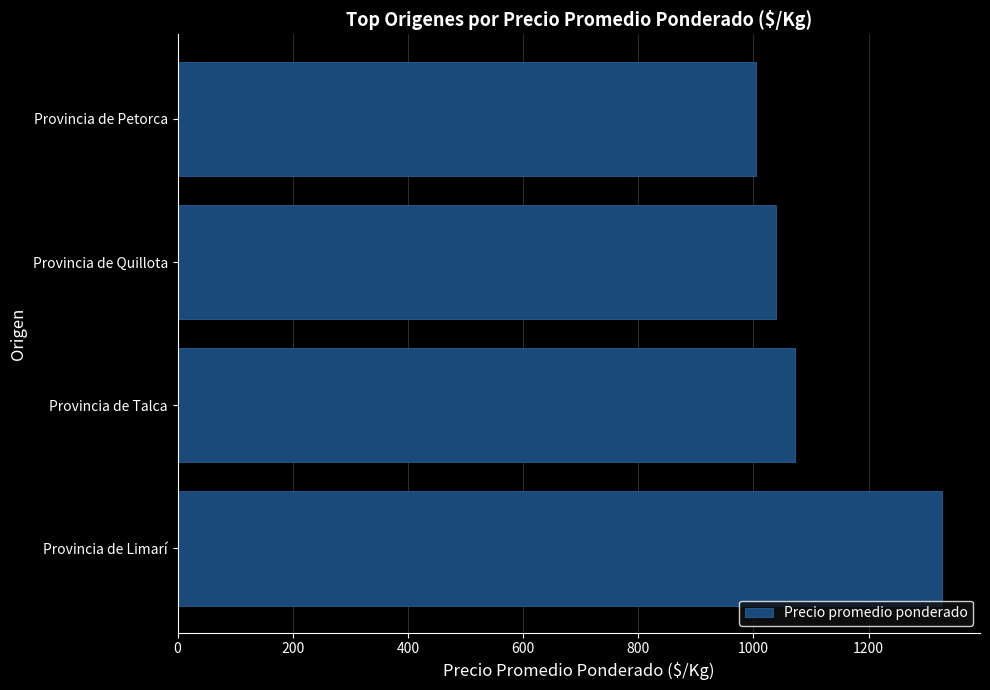

Which category has the lowest value across all series?

Provincia de Petorca